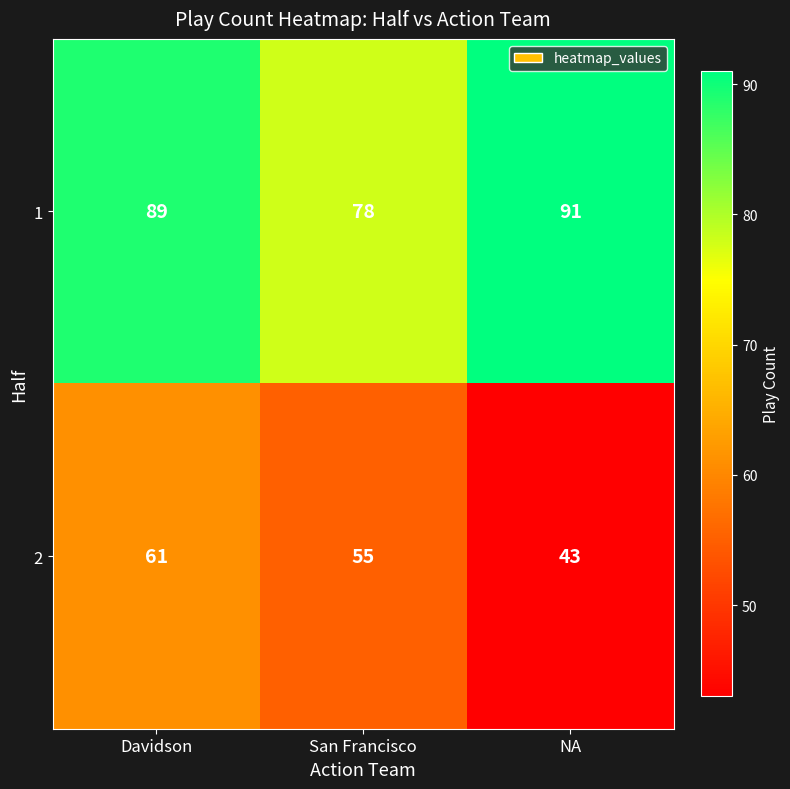

Is it true that 1 equals 139 at San Francisco?

False